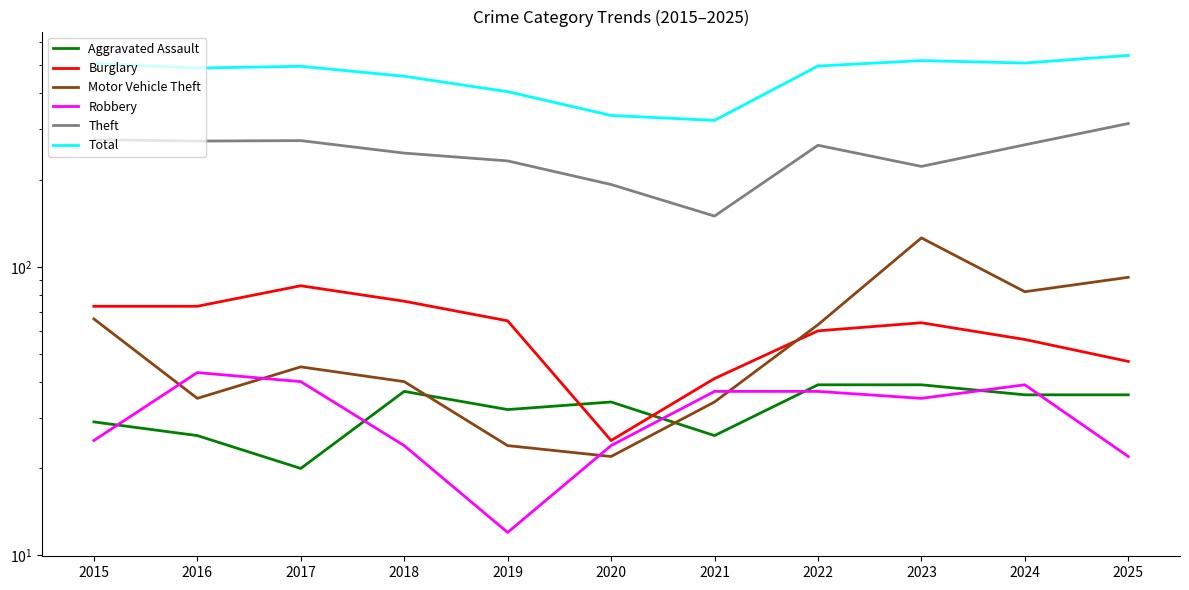

Is the value of Motor Vehicle Theft at 2016 greater than the value of Theft at 2023?

No